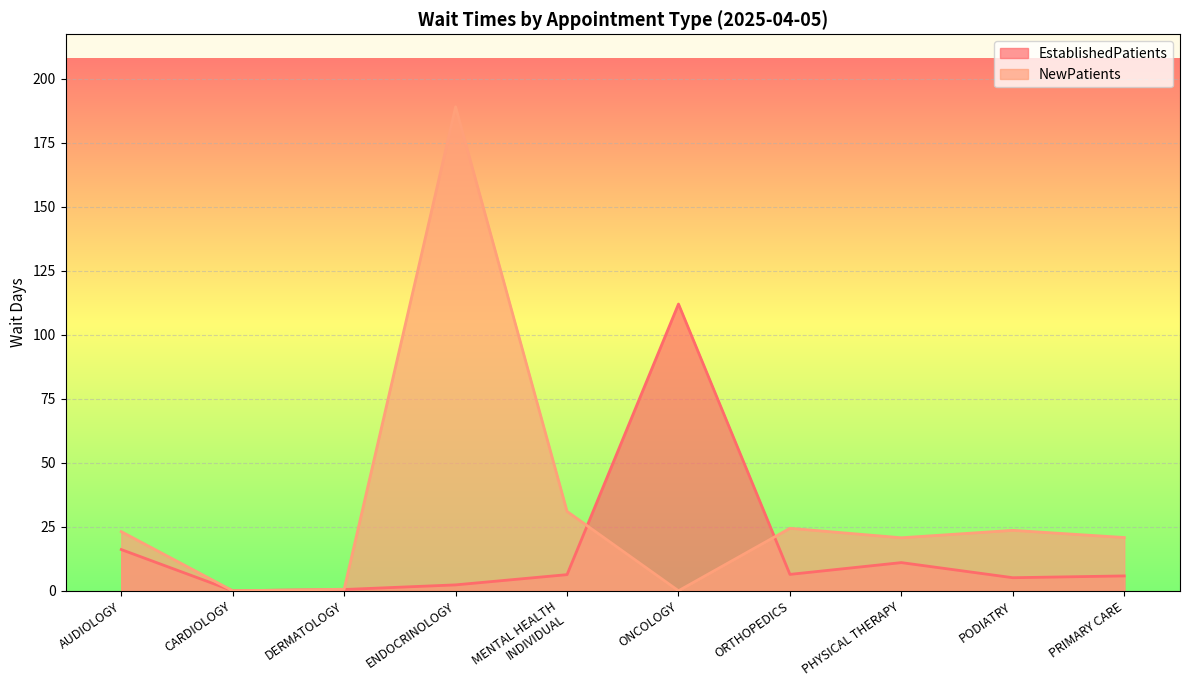

Reading left to right, list all the values displayed in this chart.

EstablishedPatients: 16.1	0.0	0.5	2.3	6.3	112.0	6.4	11.0	5.1	5.8
NewPatients: 23.1	0.0	0.6	189.0	31.0	0.0	24.4	20.7	23.6	20.8